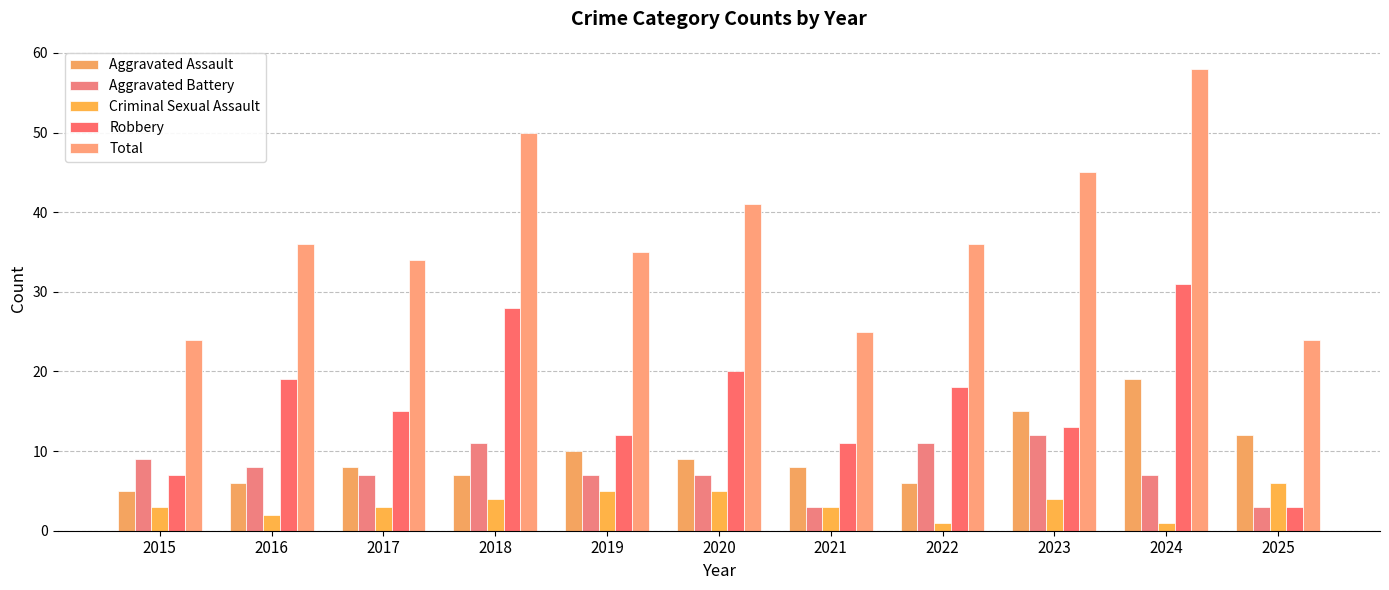

The value of Criminal Sexual Assault at 2023 is 4. True or false?

True